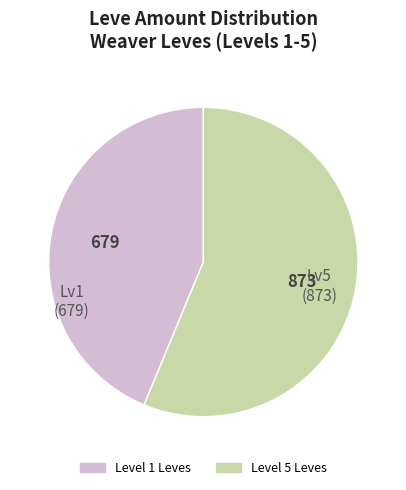

Is there a majority slice in this chart?

Yes